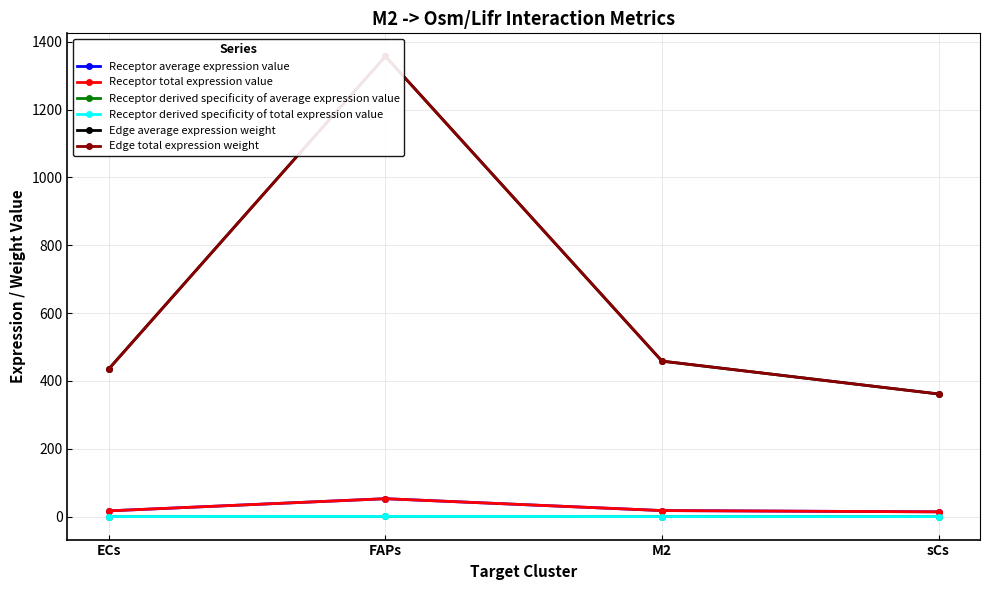

What is the label of the 1st point from the left?

ECs